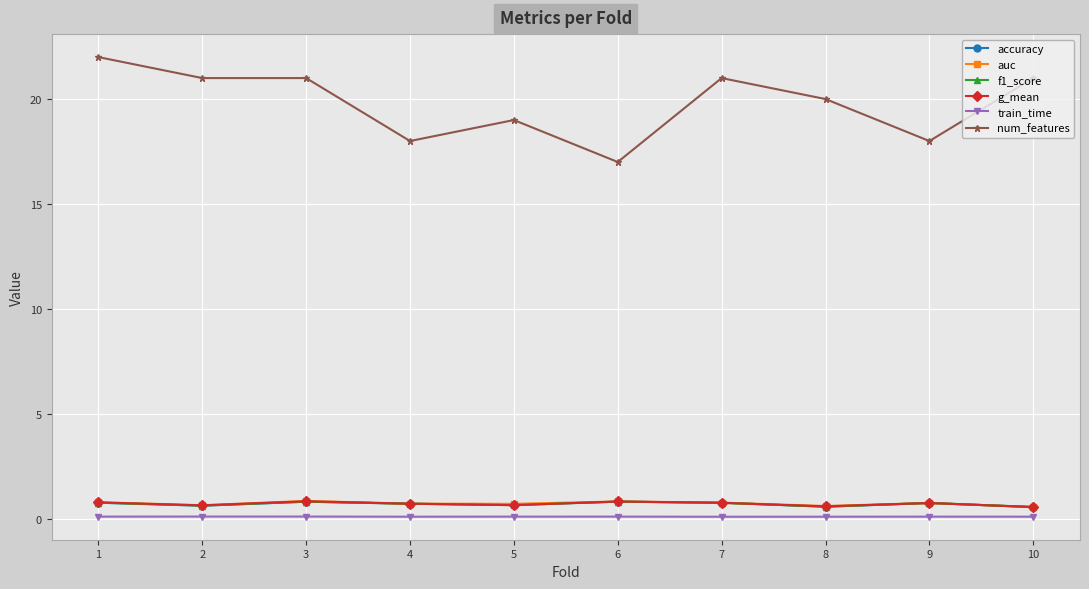

Which series changed the most between 3 and 4?

num_features